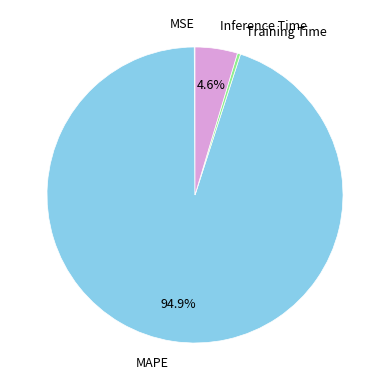

To the nearest percent, what is the difference between the largest and smallest slice percentages?

95%